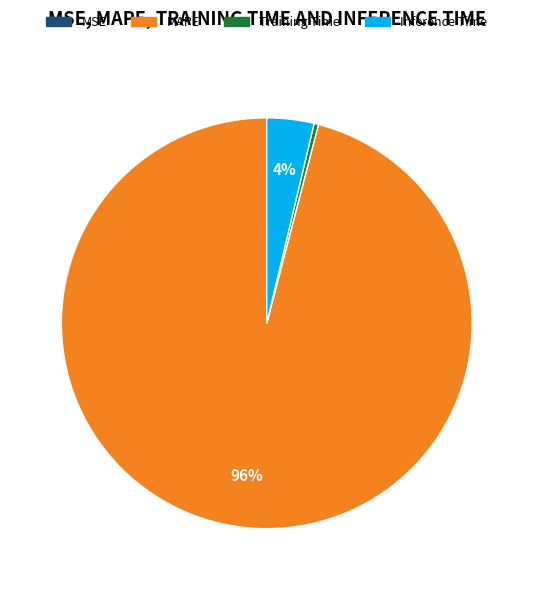

Is it true that Inference Time is 15% of the pie?

False